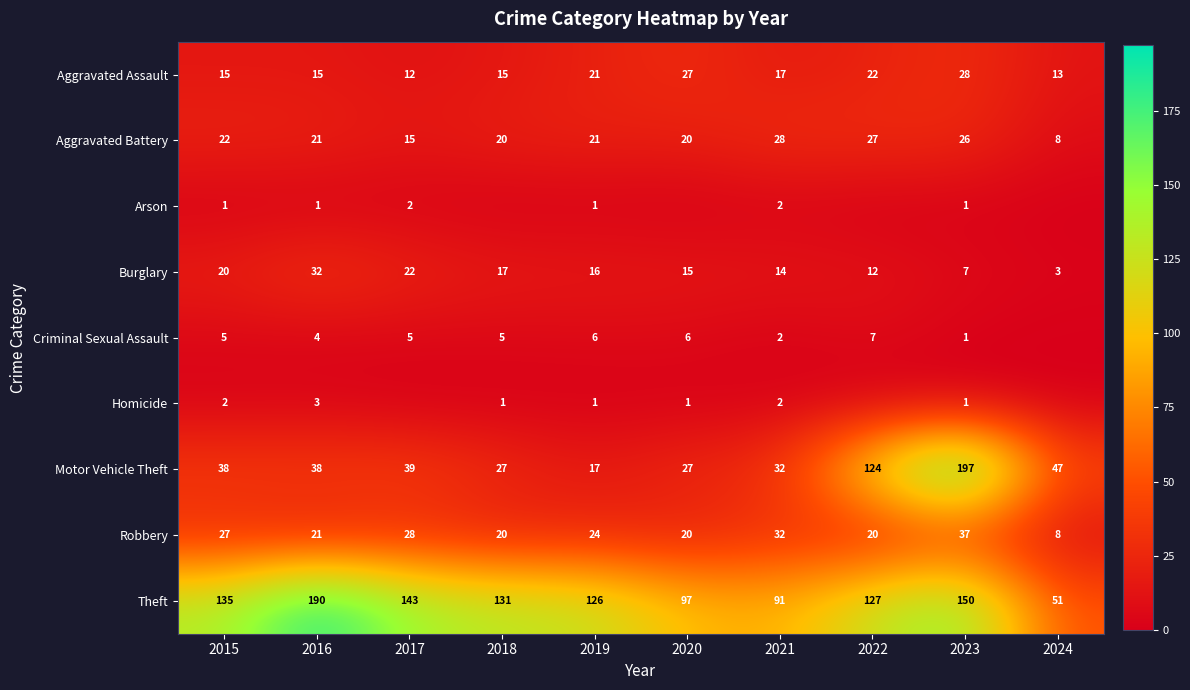

At which label does Aggravated Assault reach its minimum?

2017